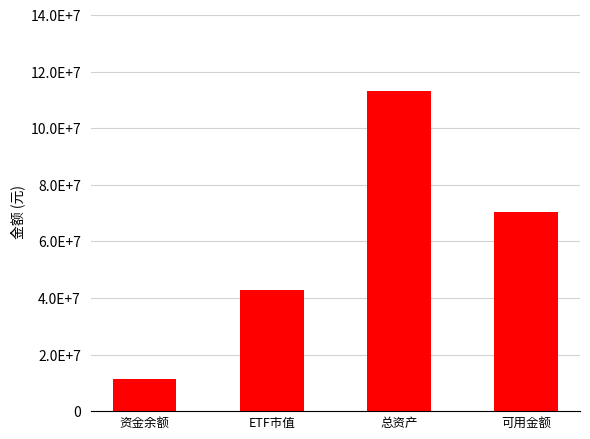

What is the change in value from 资金余额 to ETF市值?

+31409689.8